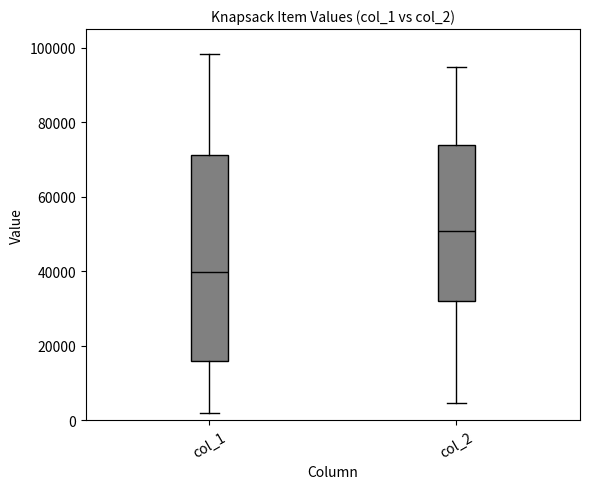

Reading left to right, transcribe this box plot: for each box, give where its median line is, the range the box spans, and where its two whiskers end, as read against the y-axis. The values are not printed on the chart, so give them approximately, as read against the axis.

col_1: median 40000, box 16000 to 72000, whiskers 2000 to 98000
col_2: median 50000, box 32000 to 74000, whiskers 4000 to 94000